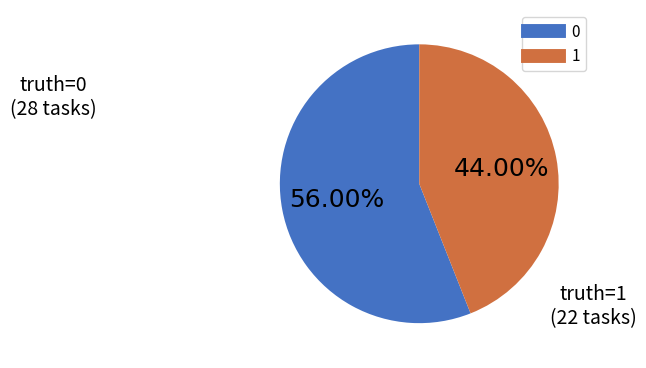

Which category has the smallest portion of the pie?

1